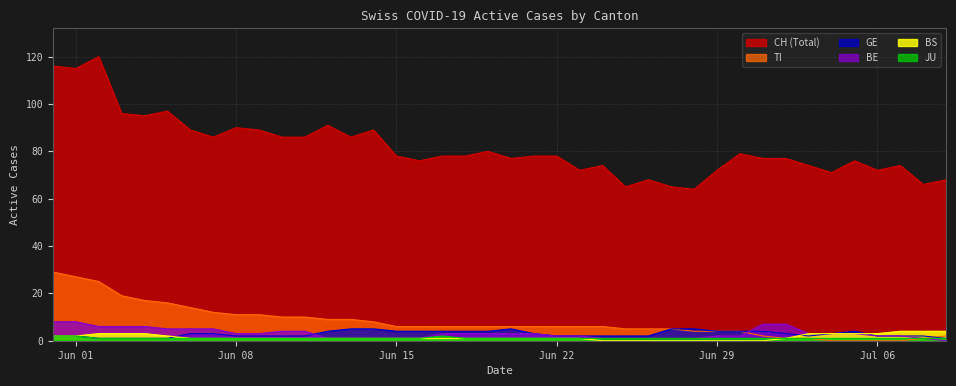

Which series has the largest range (max minus min)?

CH (Total)